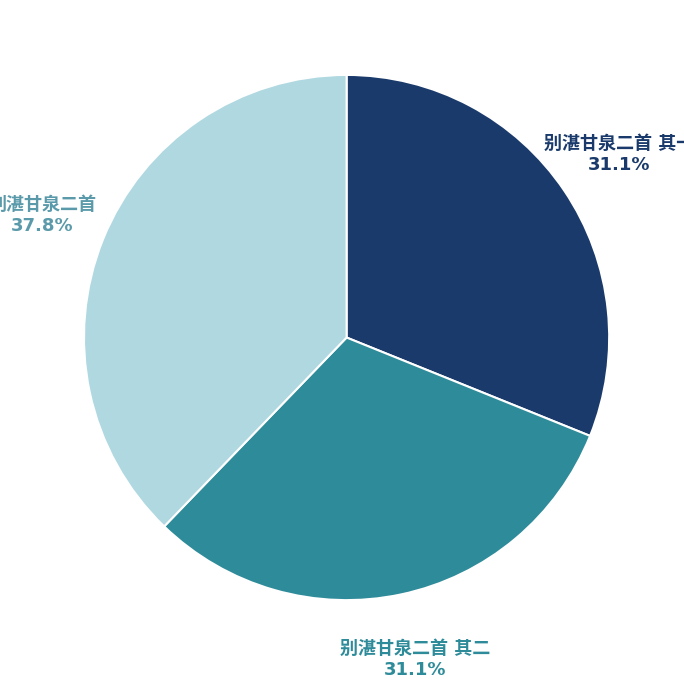

Is there a majority slice in this chart?

No